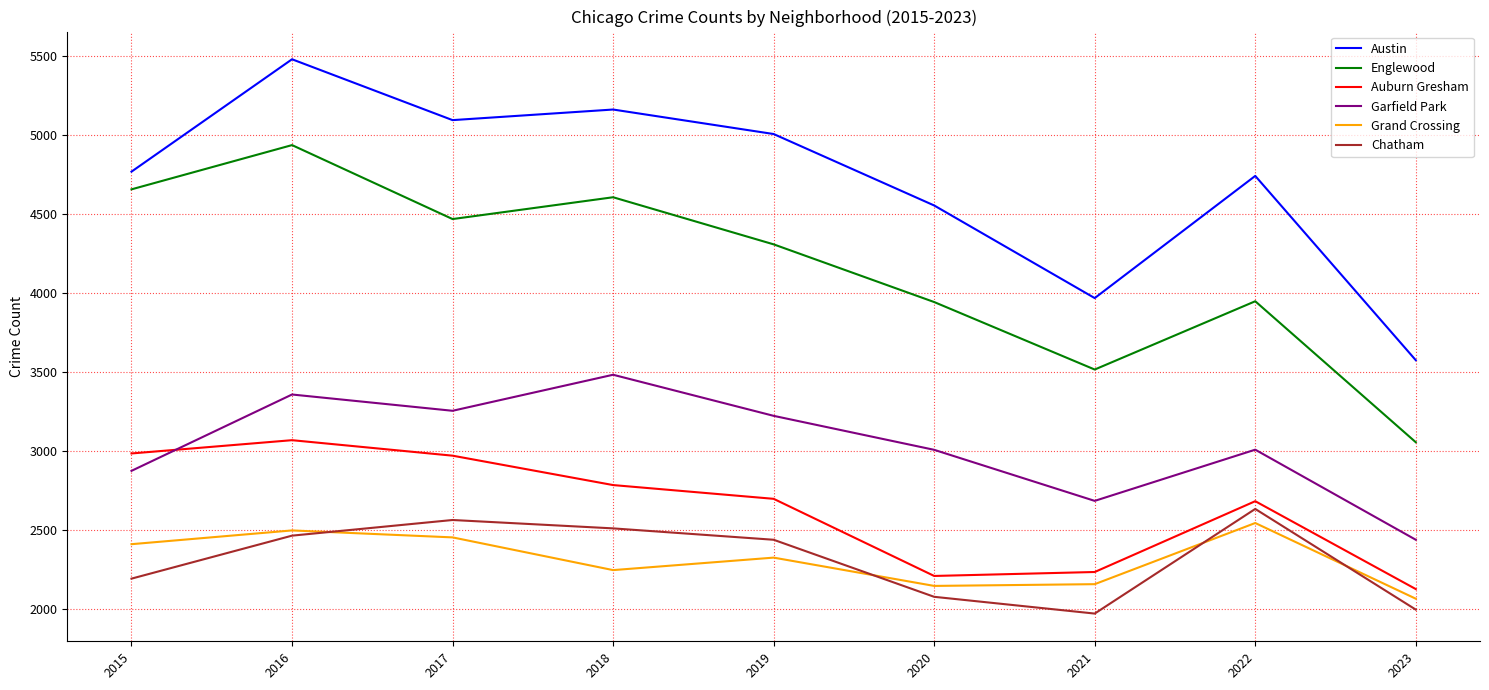

Is the value of Garfield Park at 2019 greater than the value of Austin at 2022?

No